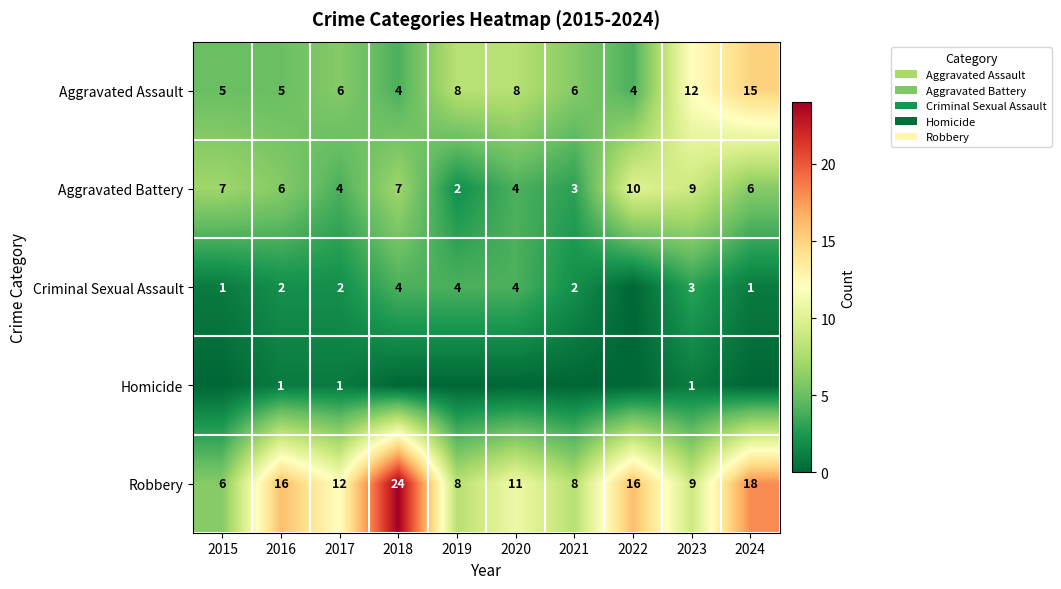

Where does the Robbery series first go above 12?

2016